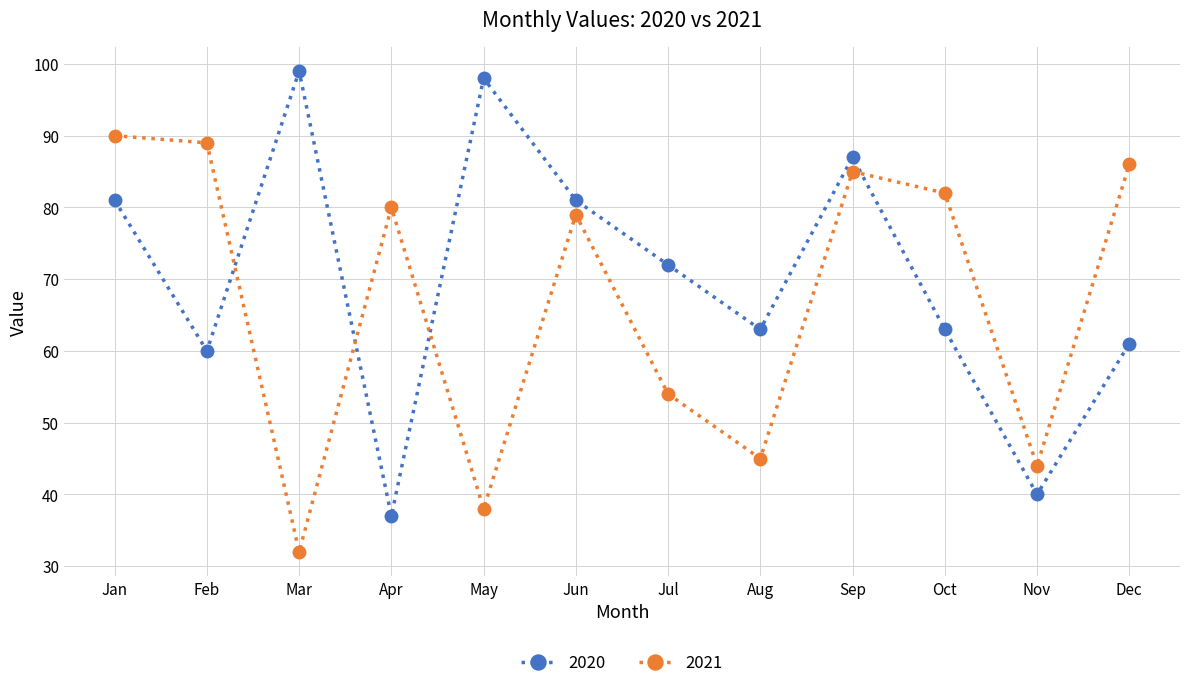

The value of 2020 at Mar is 25. True or false?

False